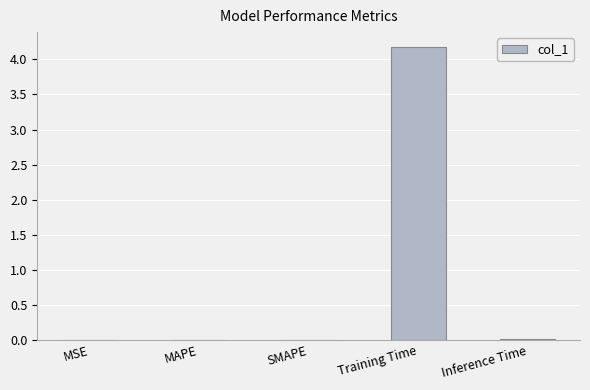

What is the sum of all values?

4.2